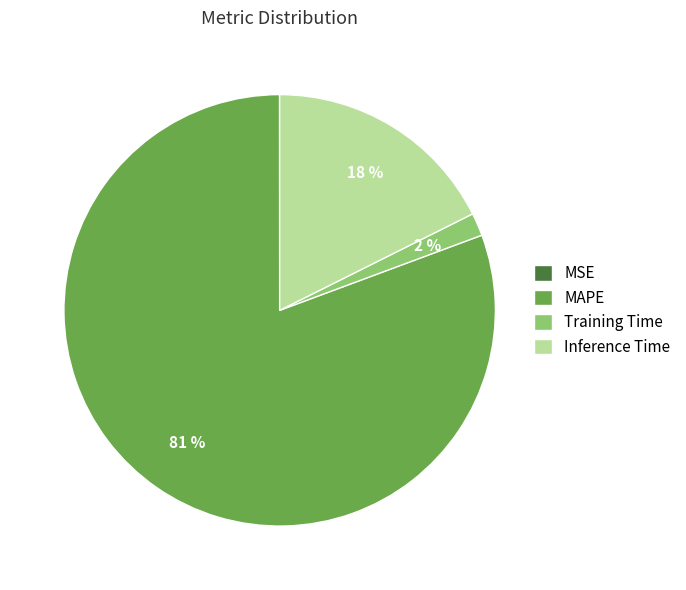

To the nearest percent, what is the average slice percentage?

25%